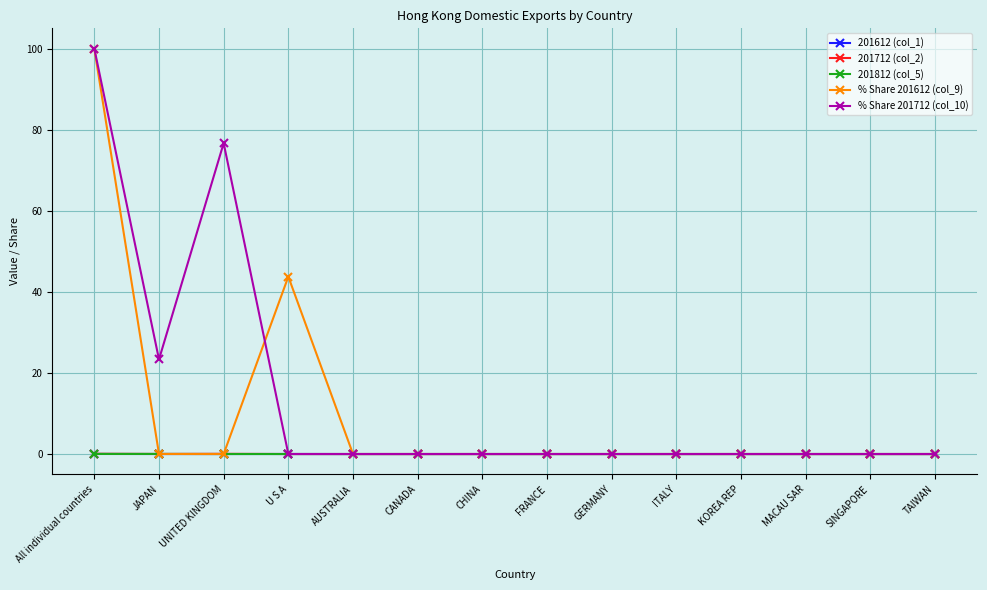

At how many categories does at least one series exceed 94?

1